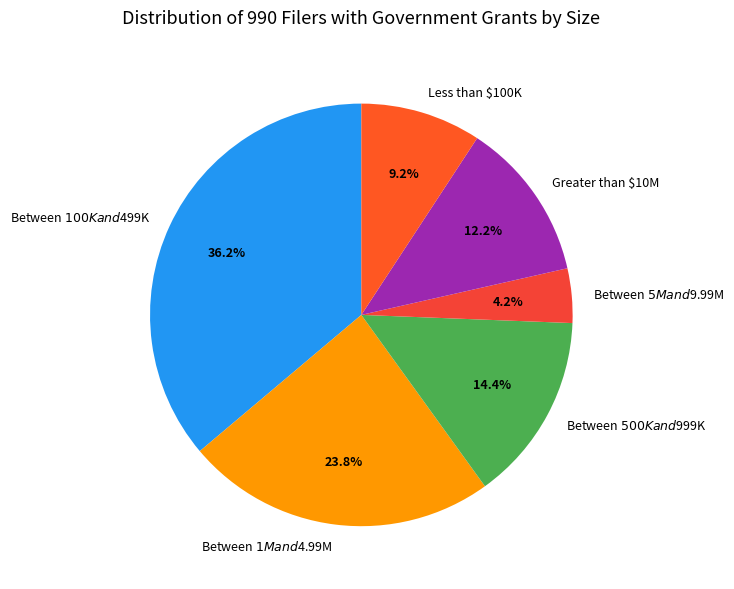

The Between $100K and $499K slice represents 44% of the pie. True or false?

False